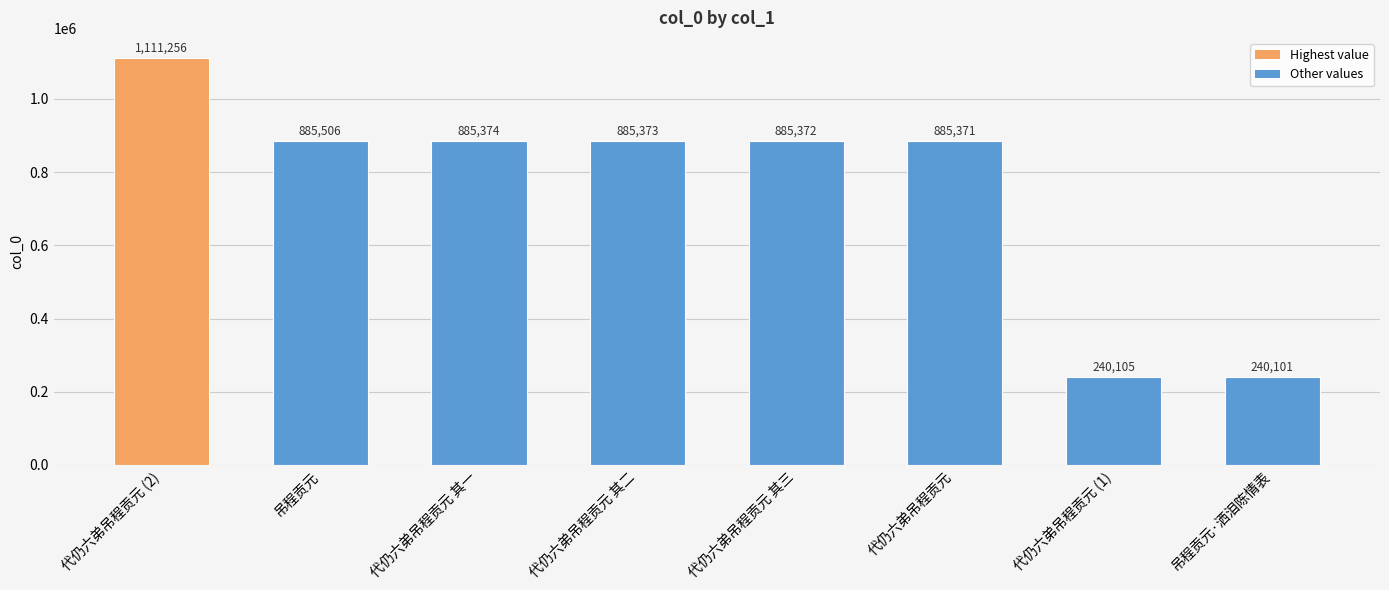

What is the label of the 8th bar from the left?

吊程贡元·洒泪陈情表